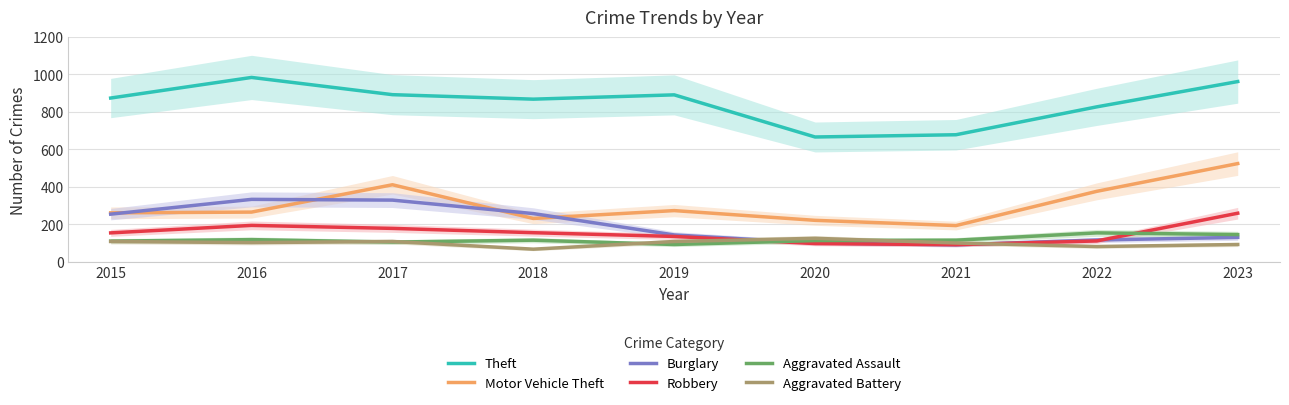

In Motor Vehicle Theft, how many points are higher than both neighbors (excluding endpoints)?

2